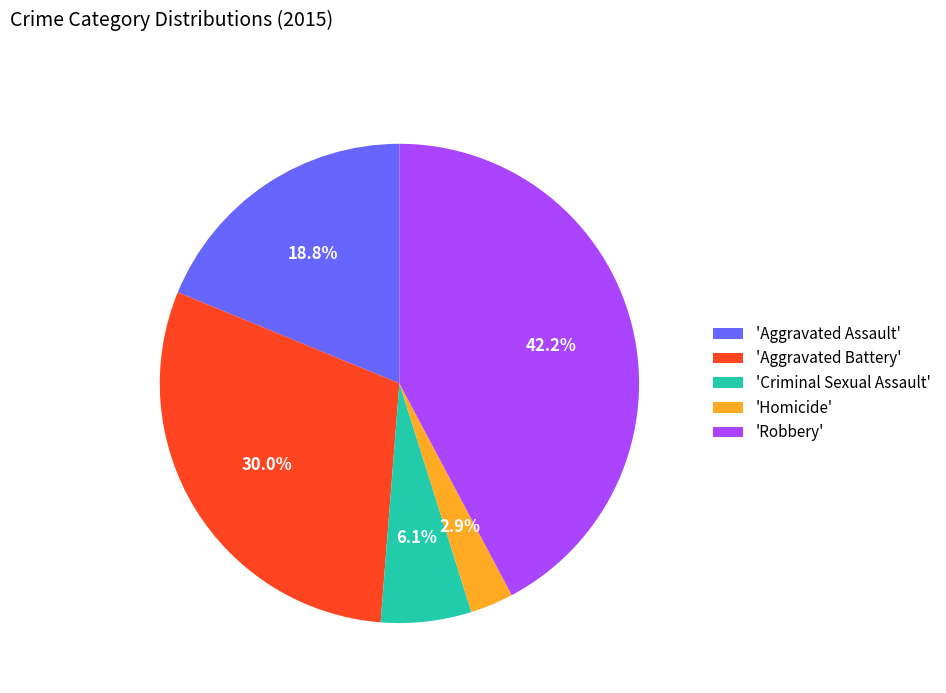

What is the largest slice in the pie chart?

'Robbery'